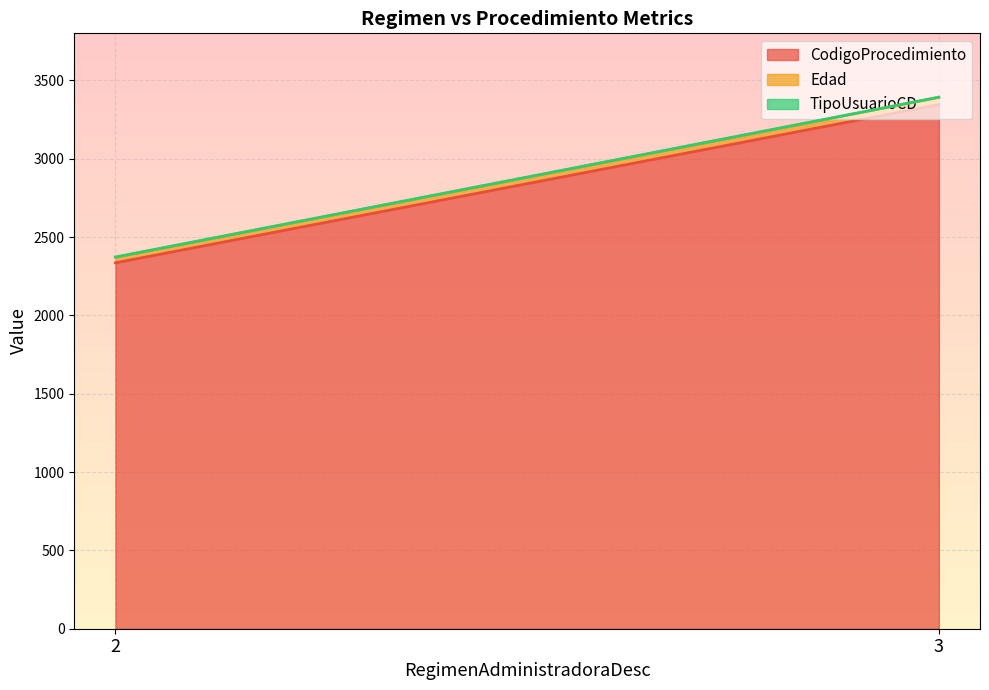

What is the lowest value of the CodigoProcedimiento series?

2335.6